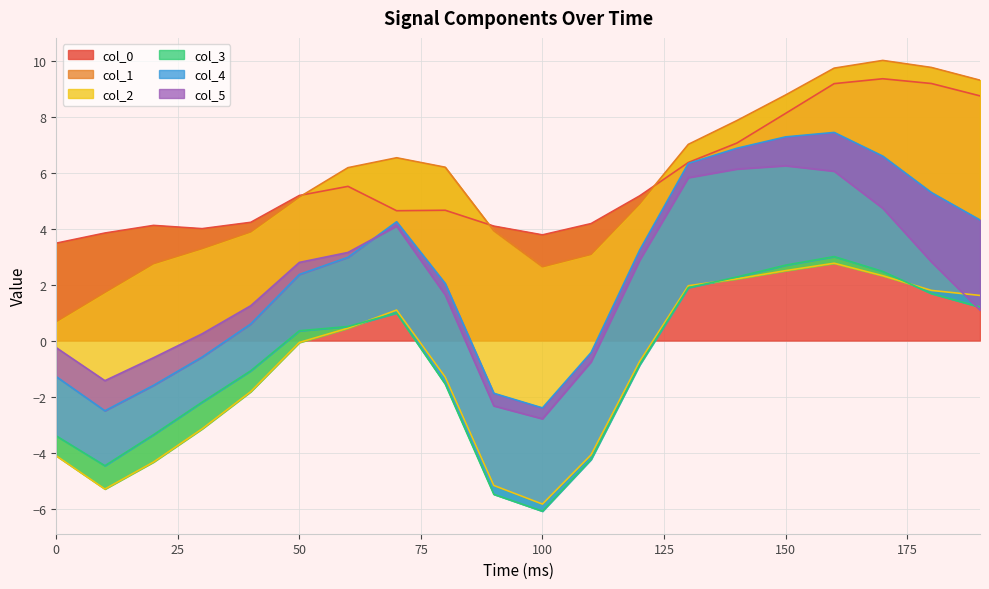

What value does the col_3 series have at 190?

-0.4